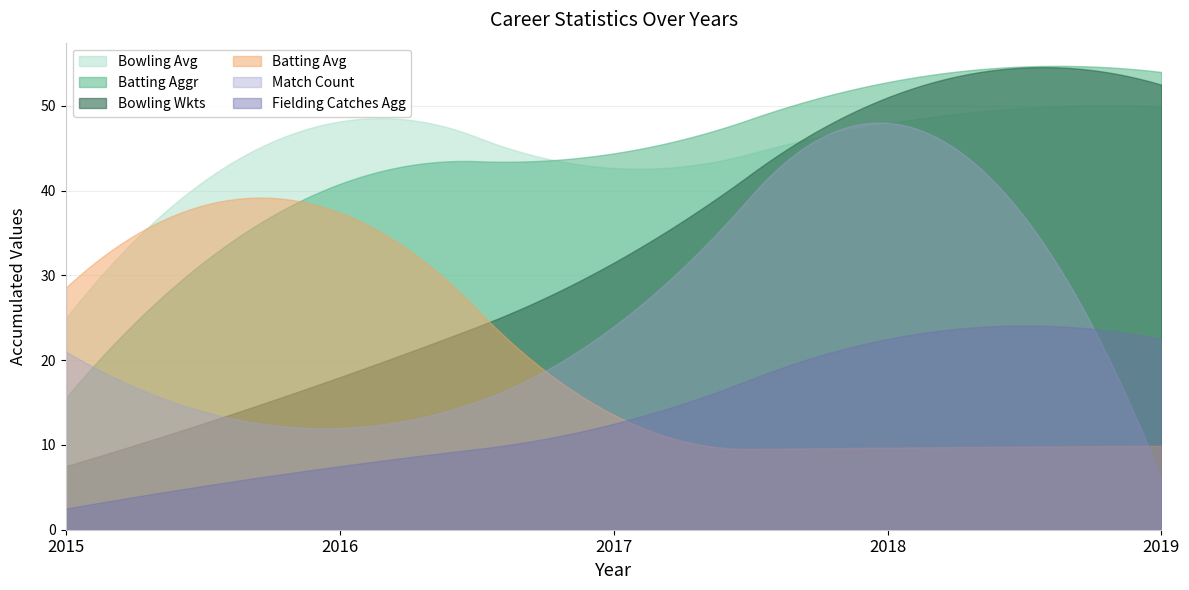

Rank the series at 2018 from lowest to highest value.

Batting Avg, Fielding Catches Agg, Match Count, Bowling Wkts, Batting Aggr, Bowling Avg